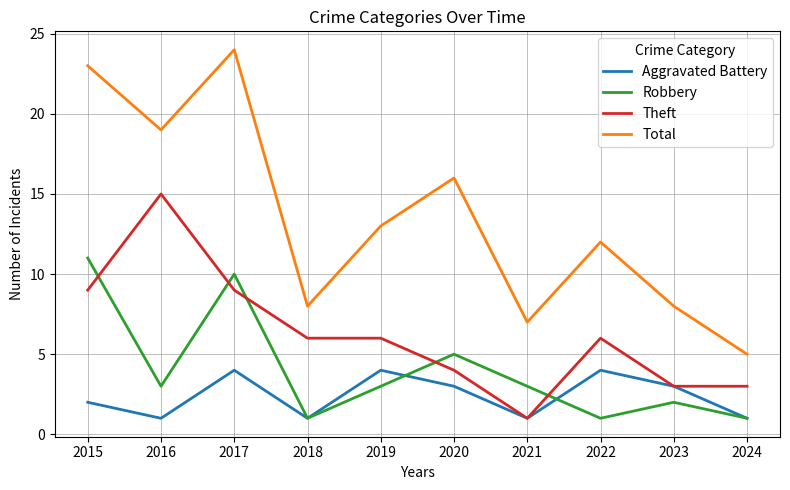

What is the difference between the Aggravated Battery values at 2021 and 2022?

3